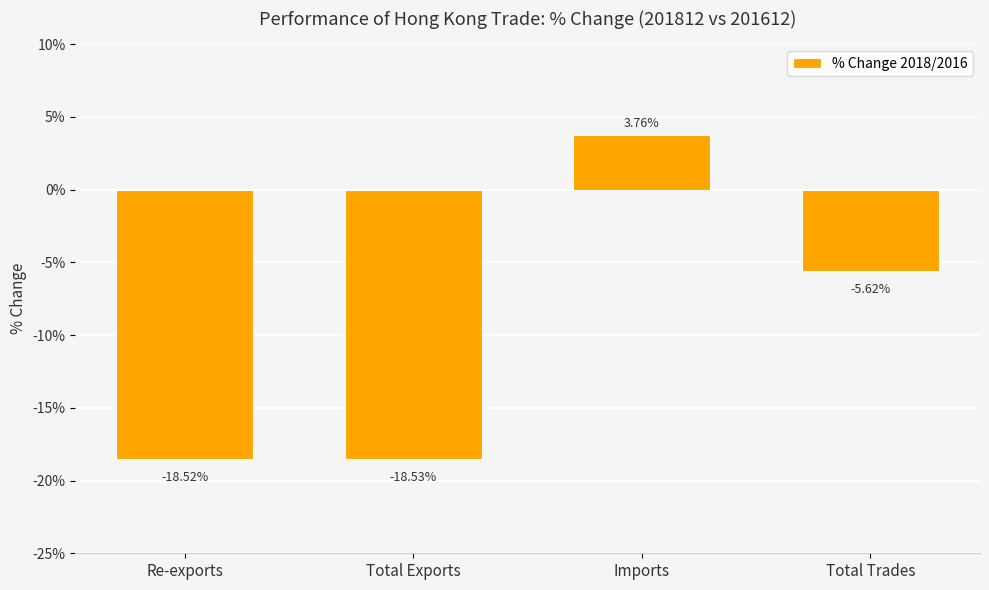

What is the difference between the second highest and second lowest values?

12.9